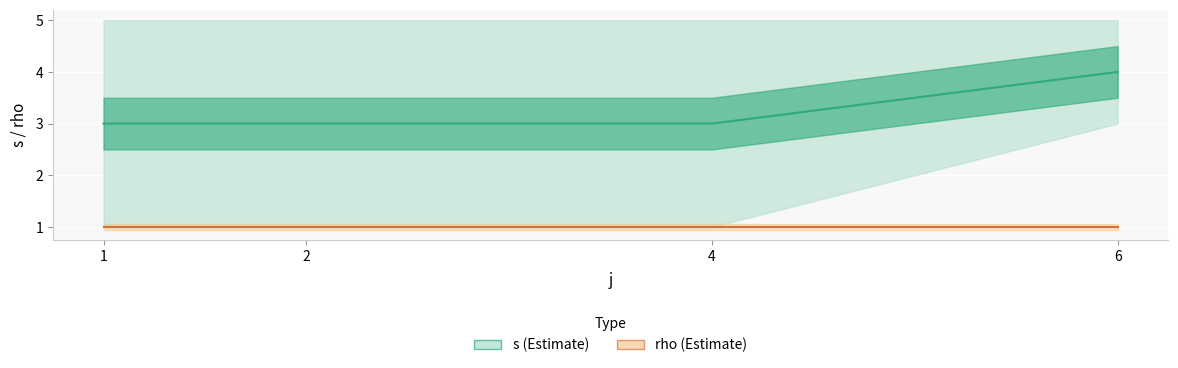

Reading right to left, what are all the values shown in this chart?

s: 4	3	3	3
rho: 1	1	1	1